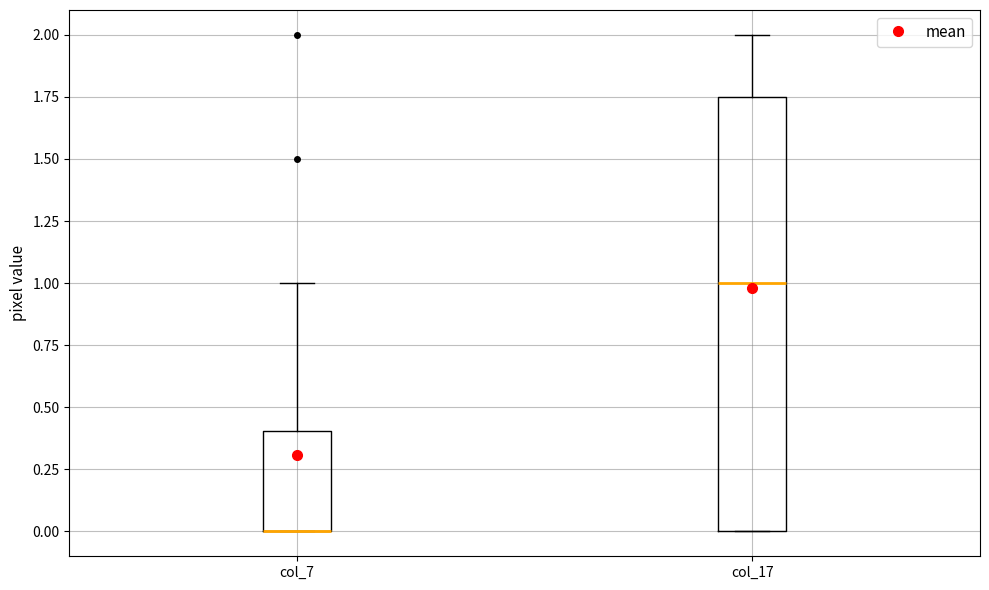

Reading left to right, read every box against the y-axis: the position of its median line, the range the box covers, and the ends of its whiskers. The values are not printed on the chart, so give them approximately, as read against the axis.

col_7: median 0.00 (drawn on the box's lower edge), box 0.00 to 0.40, whiskers 0.00 to 1.00
col_17: median 1.00, box 0.00 to 1.75, whiskers 0.00 to 2.00